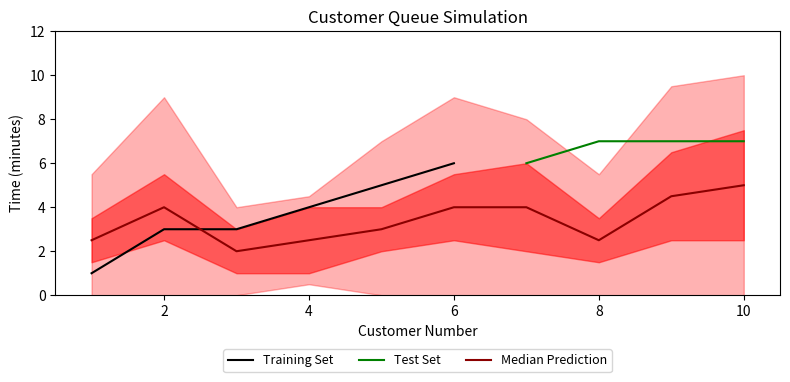

True or false: Customer Number and Arrival (minute) intersect in this chart.

False